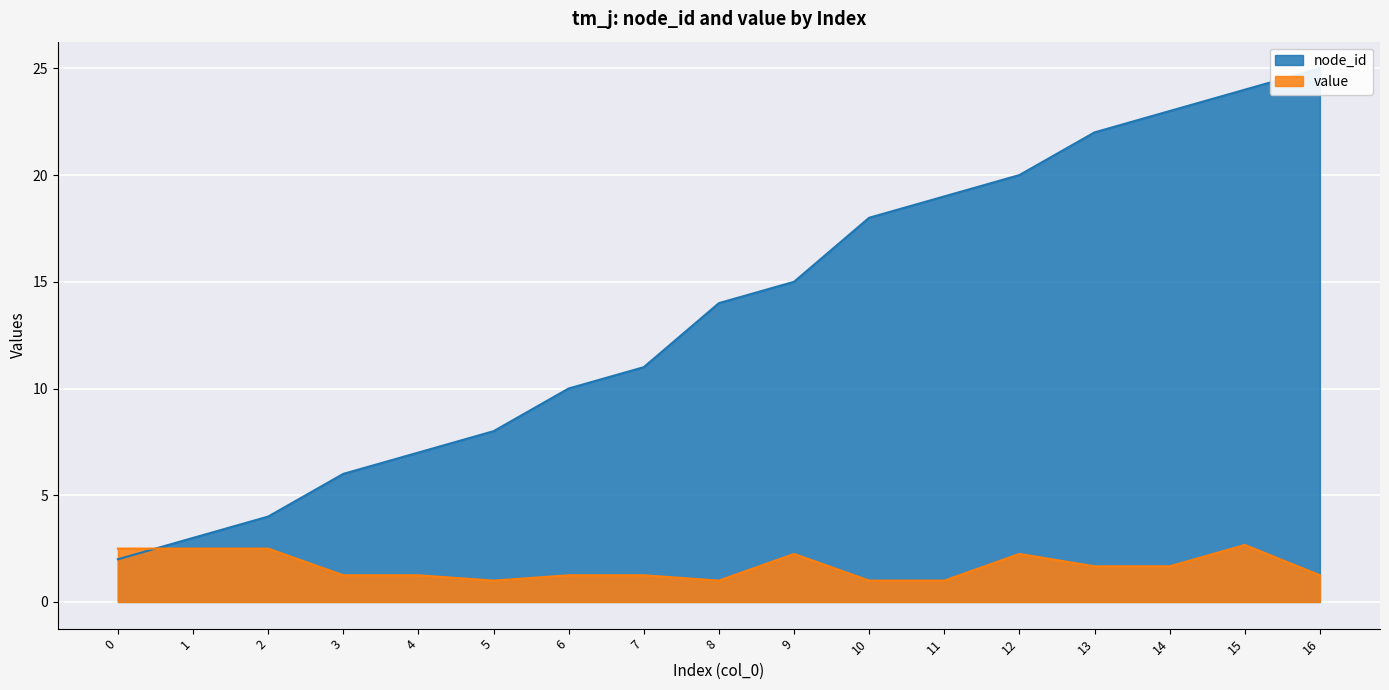

At which category is the sum across all series the highest?

15